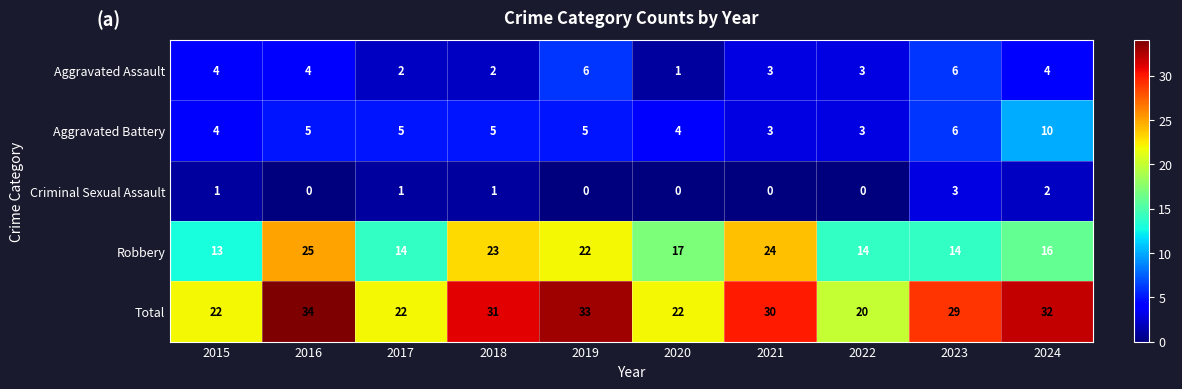

At which category does the chart reach its peak across all series?

2016